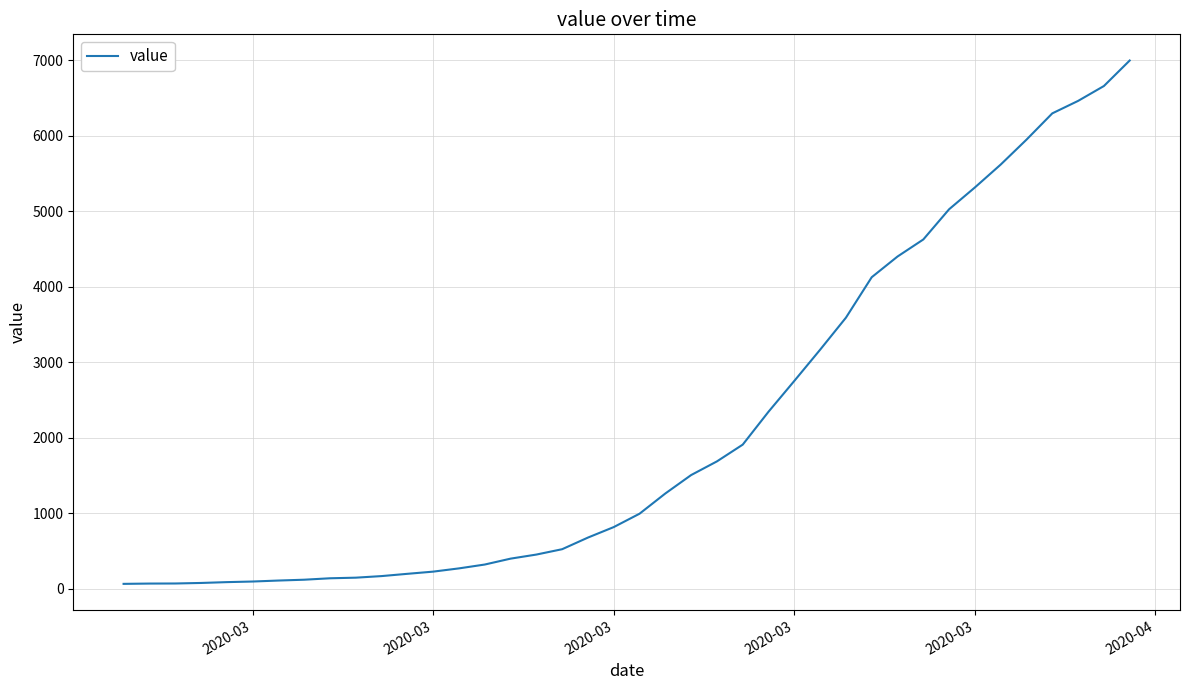

How many lines are shown in the chart?

1